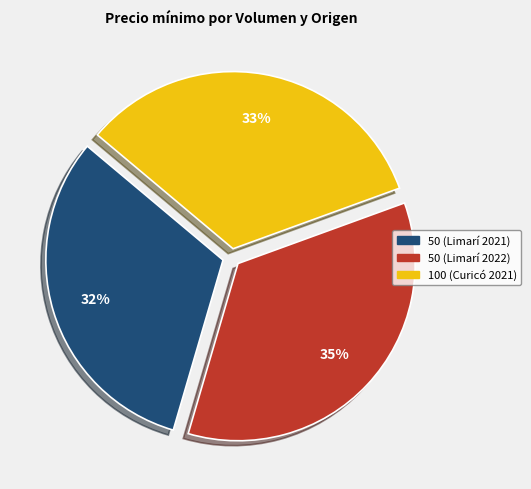

Between 100 (Curicó 2021) and 50 (Limarí 2022), which is larger?

50 (Limarí 2022)